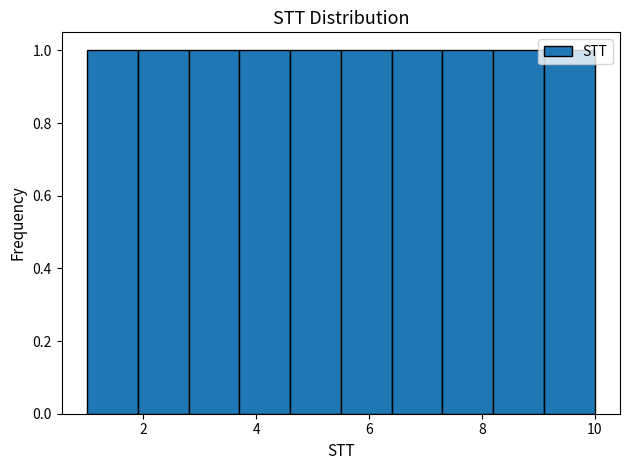

What is the height of the bar covering 7.3 to 8.2 on the x-axis? Neither the bar edges nor the heights are printed on the chart, so give them approximately, as read against the axes.

1